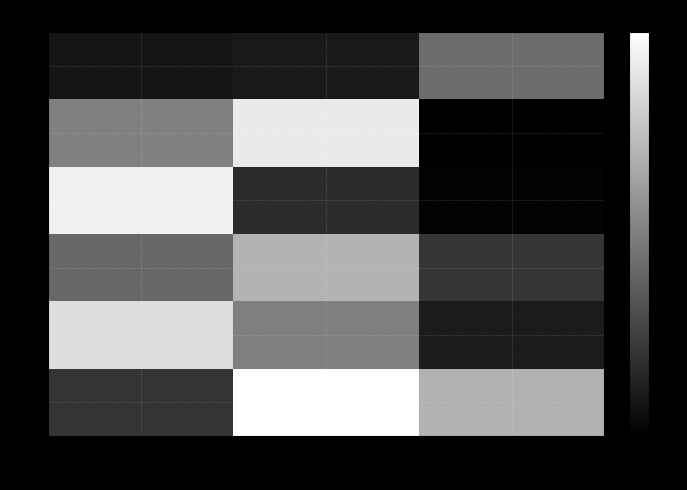

What is the maximum value shown in the chart?

1.0